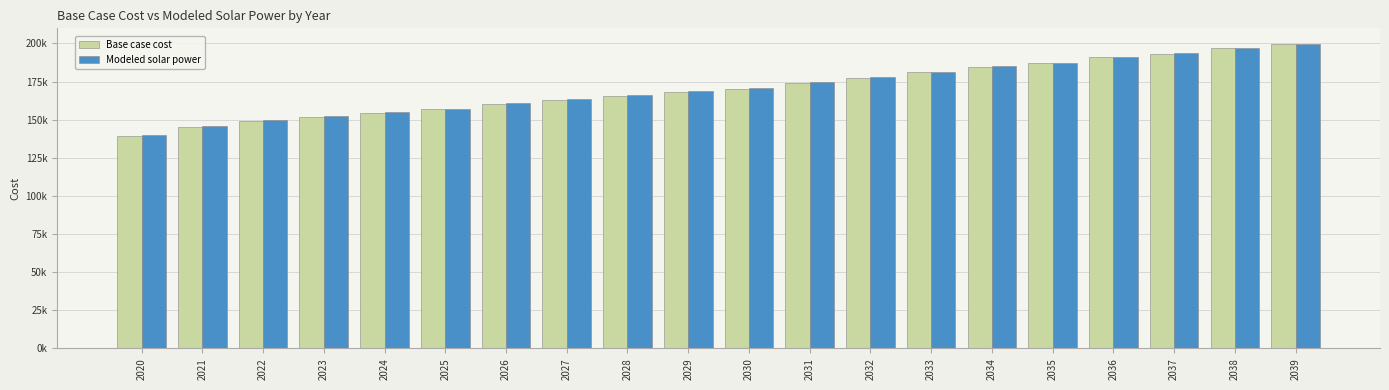

Reading left to right, what are all the values shown in this chart?

Base case cost: 139312.6	145117.3	148987.1	151889.4	154308.1	156726.7	160112.8	163015.1	165433.7	168336.1	170271.0	174140.8	177526.8	180912.9	184782.7	186992.6	190868.1	193290.3	196681.3	199587.9
Modeled solar power: 140002.5	145775.3	149618.2	152496.4	154892.5	157289.2	160651.7	163532.1	165930.3	168811.7	170728.2	174576.0	177941.5	181307.6	185156.8	187350.6	191206.5	193612.4	196985.6	199875.8